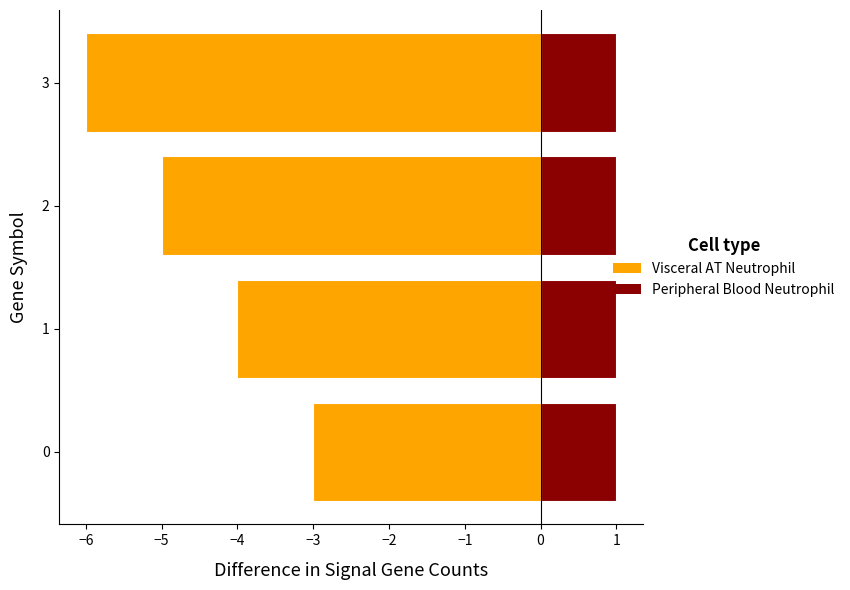

What is the minimum value shown in the chart?

-6.0